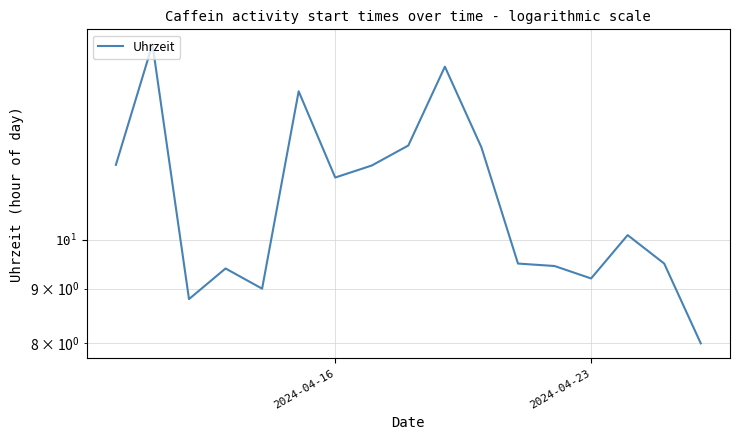

What is the minimum value shown in the chart?

8.0